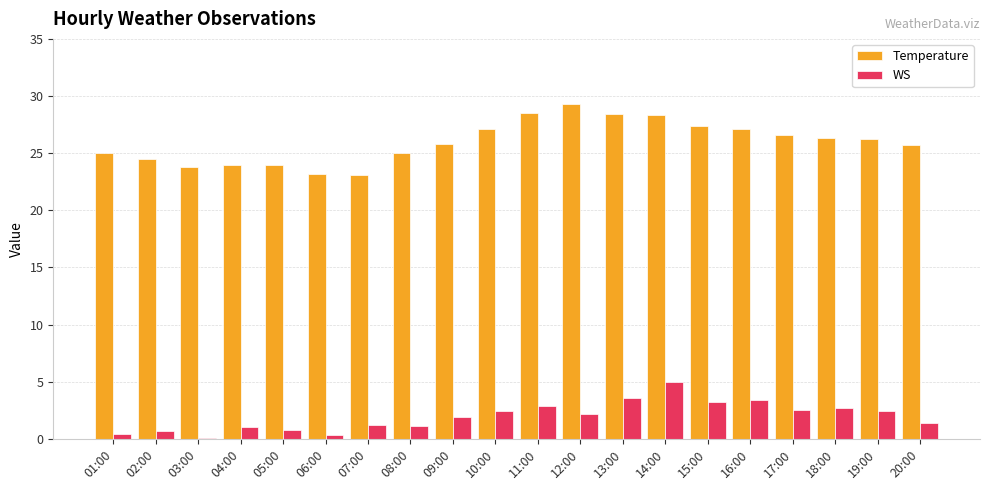

Which series has the widest spread of values?

Temperature